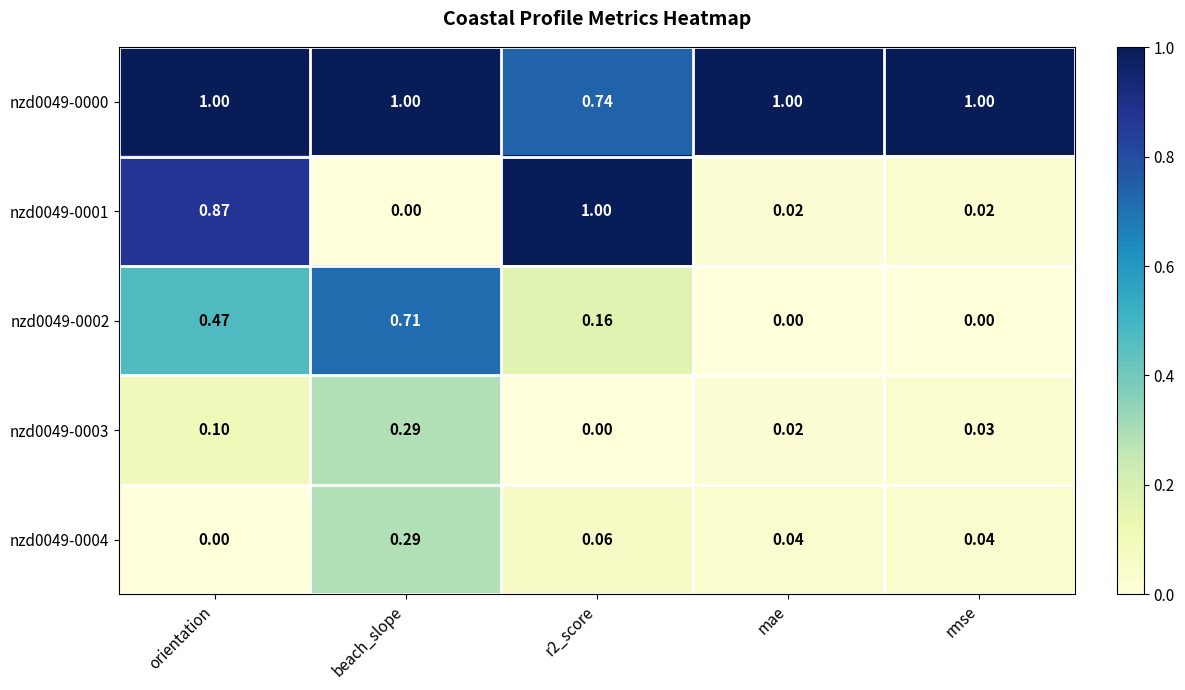

At which label does nzd0049-0002 reach its peak?

beach_slope